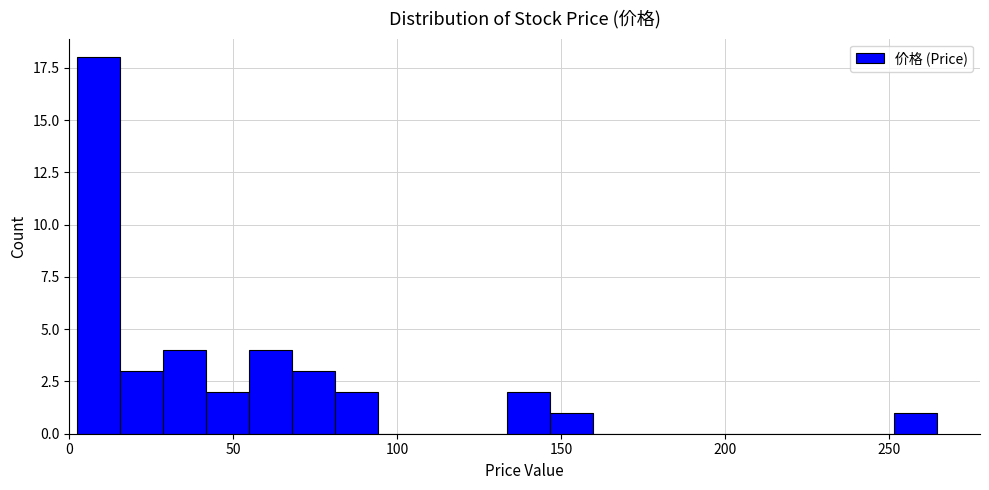

Read against the x-axis, roughly where is the centre of the tallest bar?

10